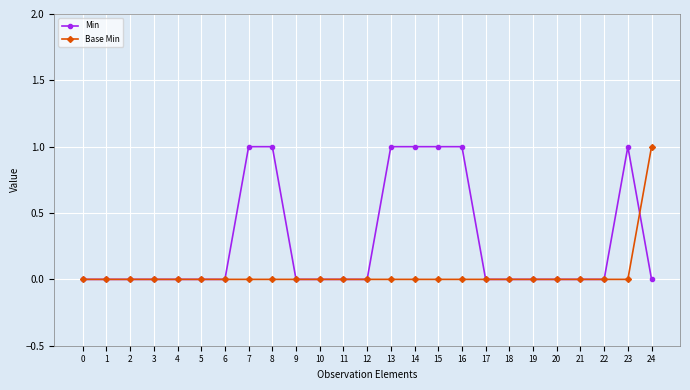

Rank the series by their average value, from highest to lowest.

Min, Base Min